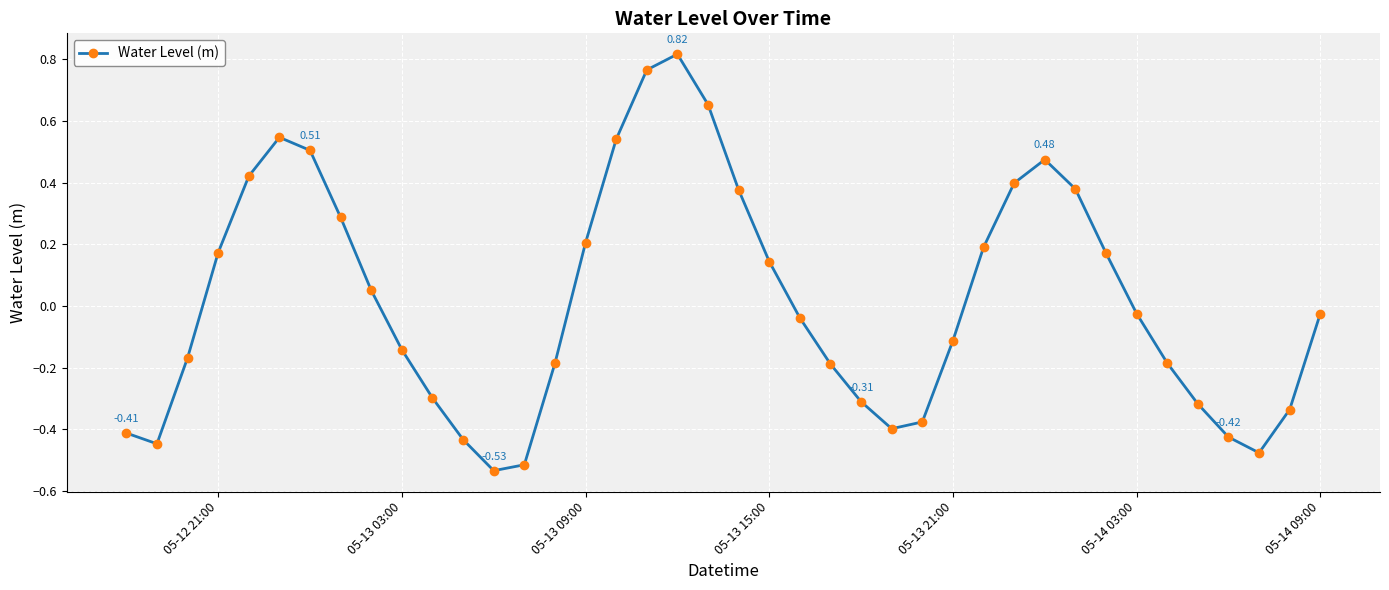

How many points are higher than both their immediate neighbors (excluding endpoints)?

3